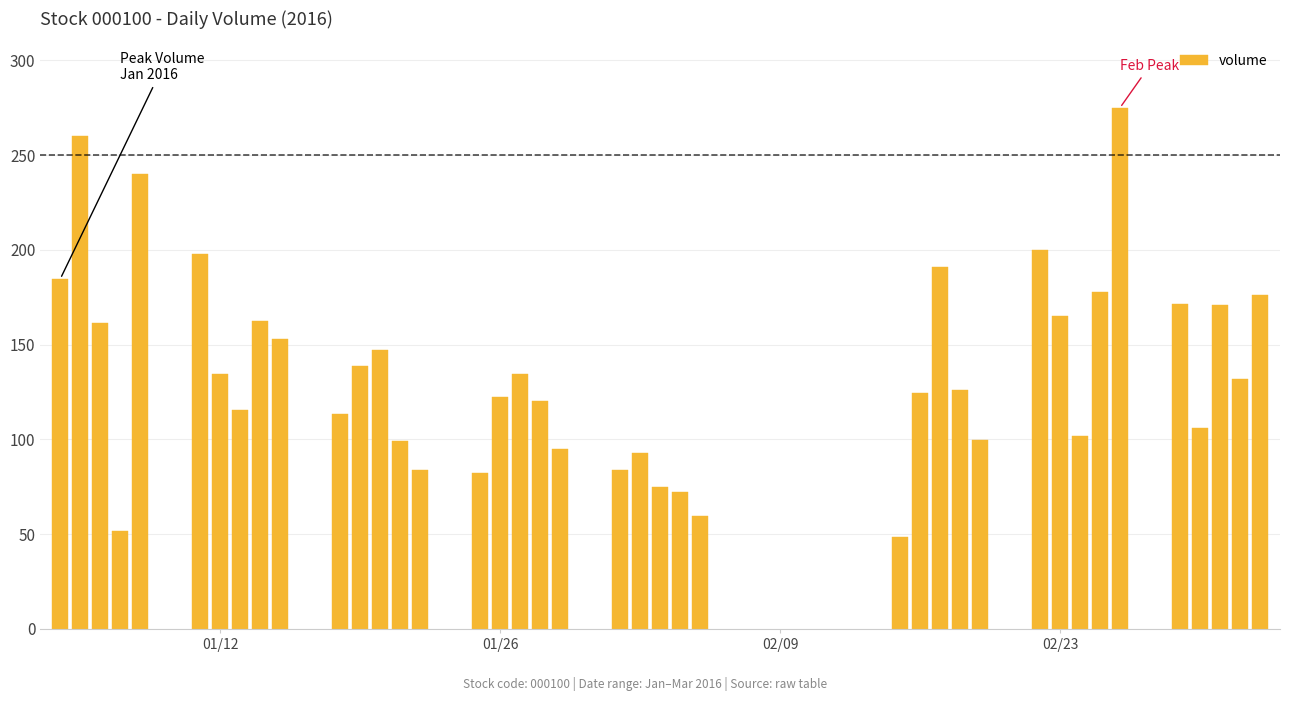

What is the difference between the second highest and second lowest values?

208.2